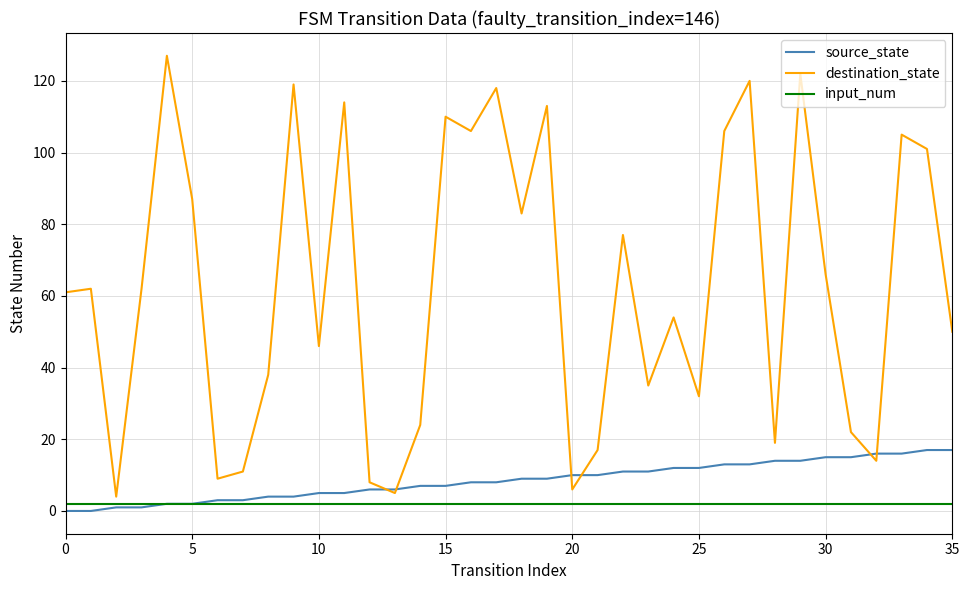

Which series has the largest range (max minus min)?

destination_state